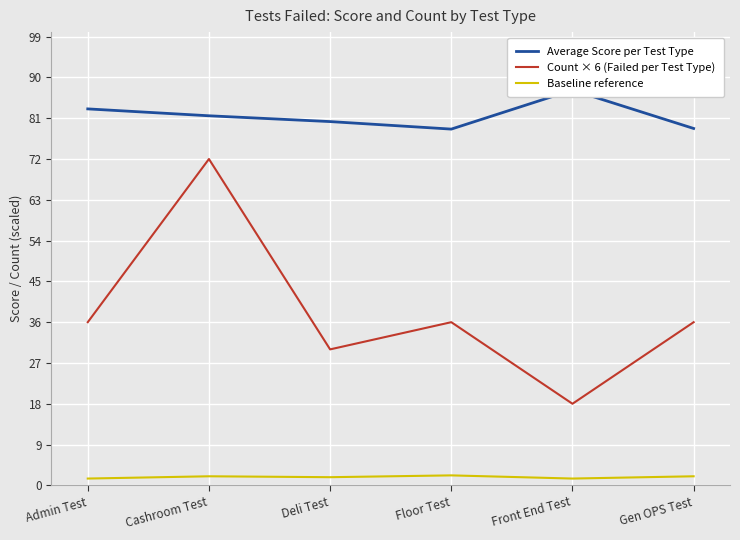

Reading right to left, transcribe all the data shown in this chart.

Average Score per Test Type: Gen OPS Test=78.7	Front End Test=87.2	Floor Test=78.6	Deli Test=80.3	Cashroom Test=81.5	Admin Test=83.1
Count × 6 (Failed per Test Type): Gen OPS Test=36.0	Front End Test=18.0	Floor Test=36.0	Deli Test=30.0	Cashroom Test=72.0	Admin Test=36.0
Baseline reference: Gen OPS Test=2.0	Front End Test=1.5	Floor Test=2.2	Deli Test=1.8	Cashroom Test=2.0	Admin Test=1.5